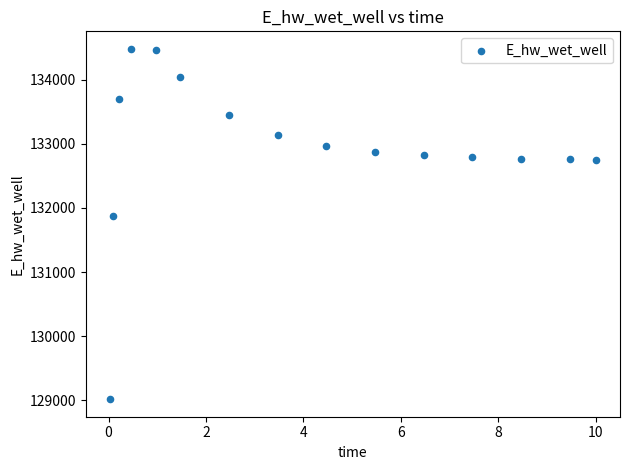

What Y value in the scatter plot is closest to 131749?

131867.6